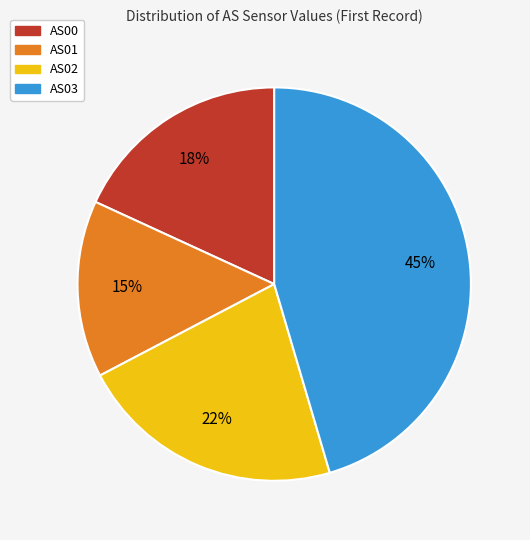

The AS02 slice represents 36% of the pie. True or false?

False